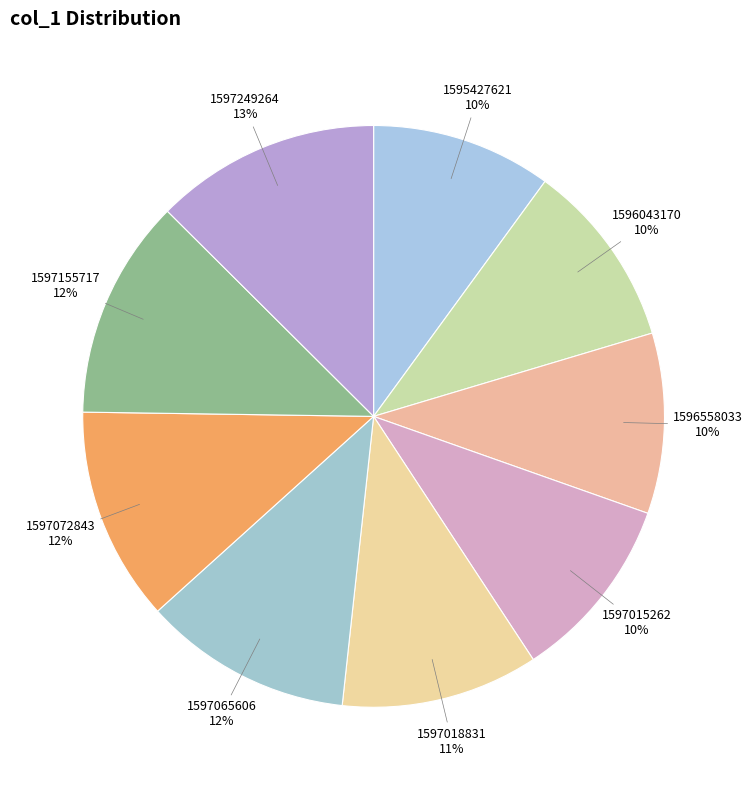

Is 1596558033 the majority of the pie?

No